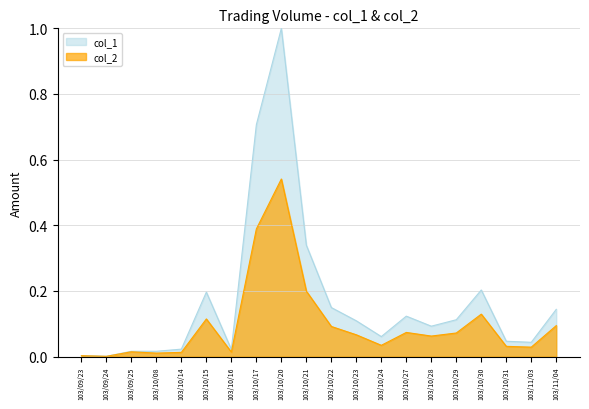

What is the average value of the col_2 series?

0.1